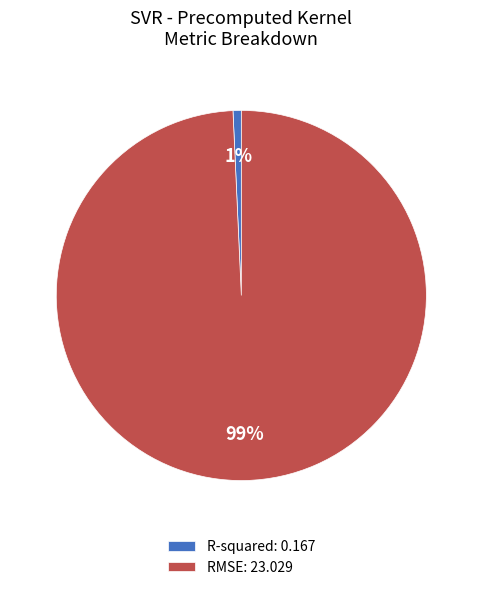

Which slice represents more than half of the pie?

RMSE